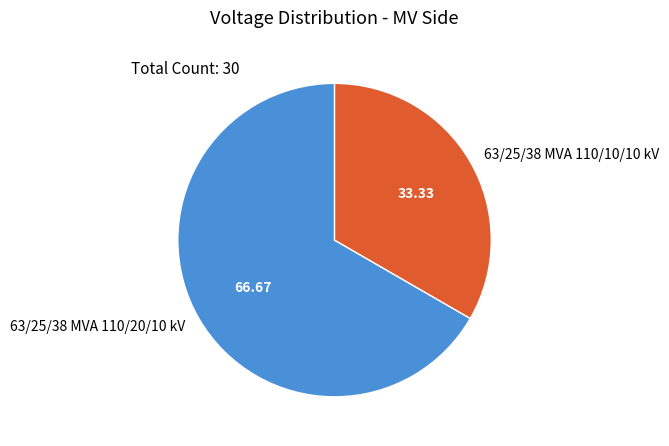

Rank the categories by value from highest to lowest.

63/25/38 MVA 110/20/10 kV, 63/25/38 MVA 110/10/10 kV